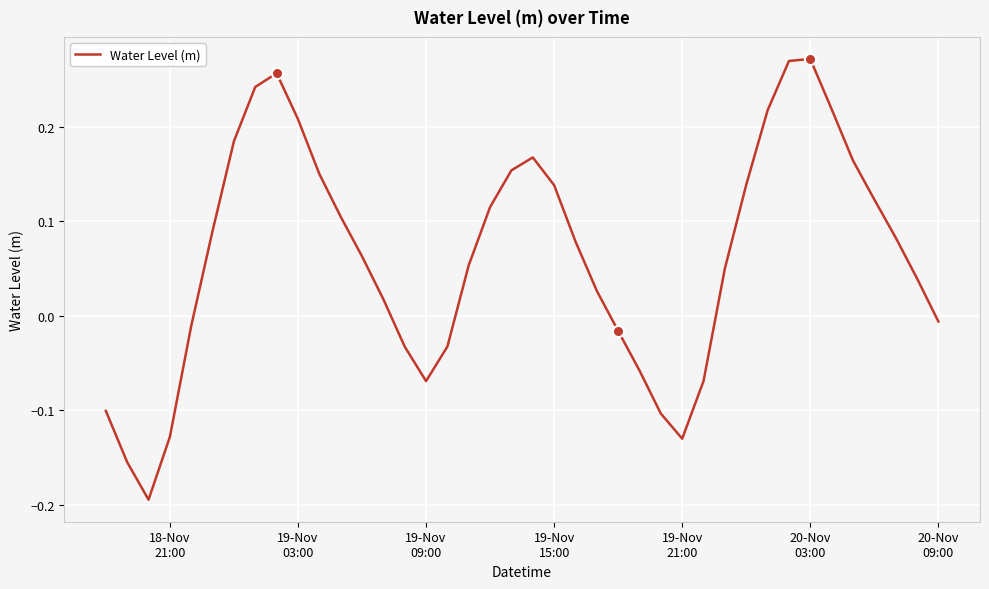

What is the difference between the maximum and minimum values?

0.5